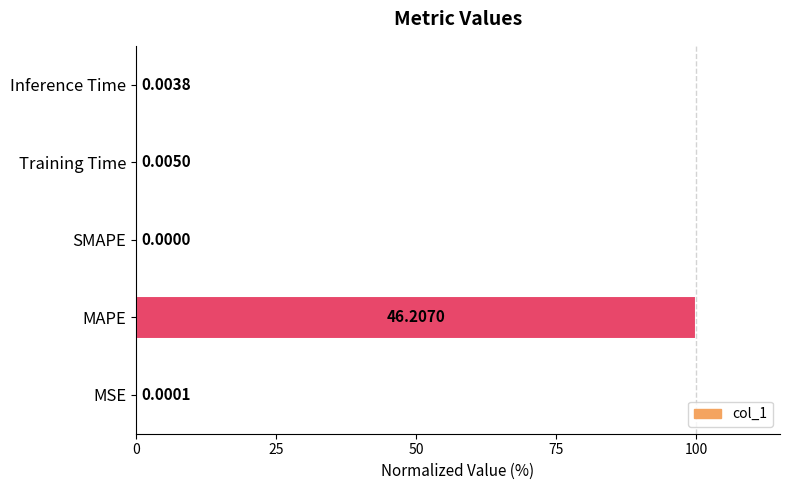

How many positive values are there?

4